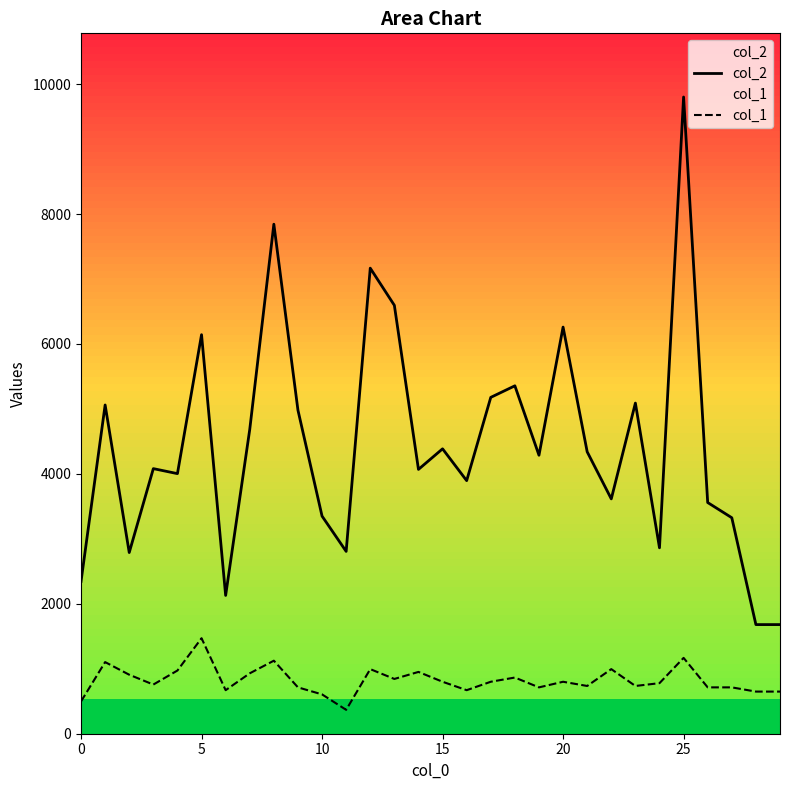

What is the spread (max minus min) of values at 29?

1031.3